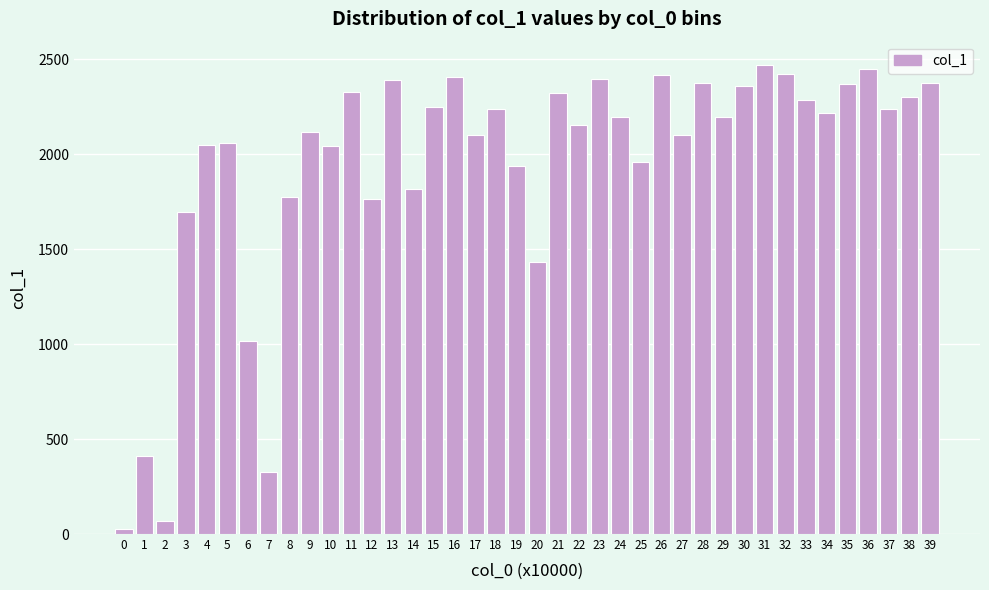

What is the value of the 32nd bar from the left?

2469.6